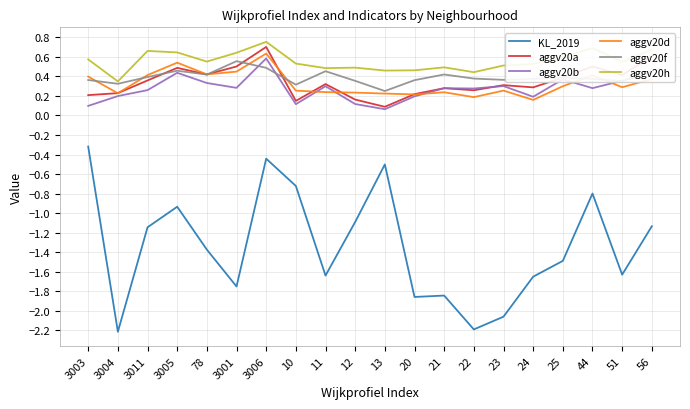

At which category is the sum across all series the highest?

3006